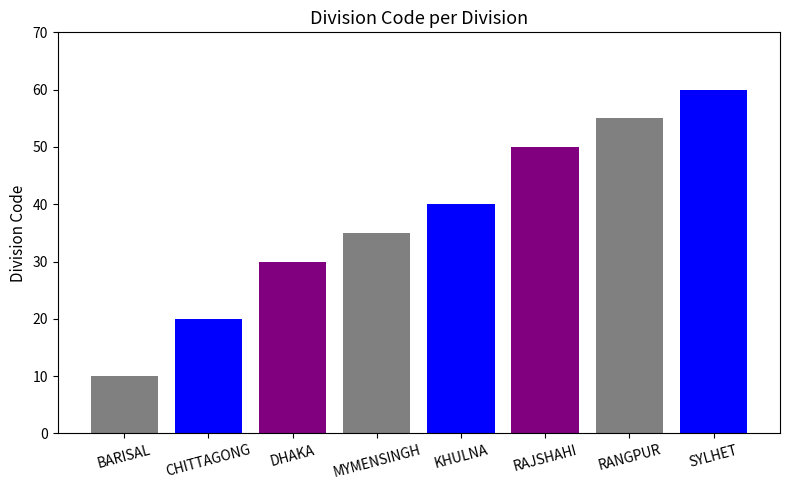

The value at DHAKA is 30. True or false?

True